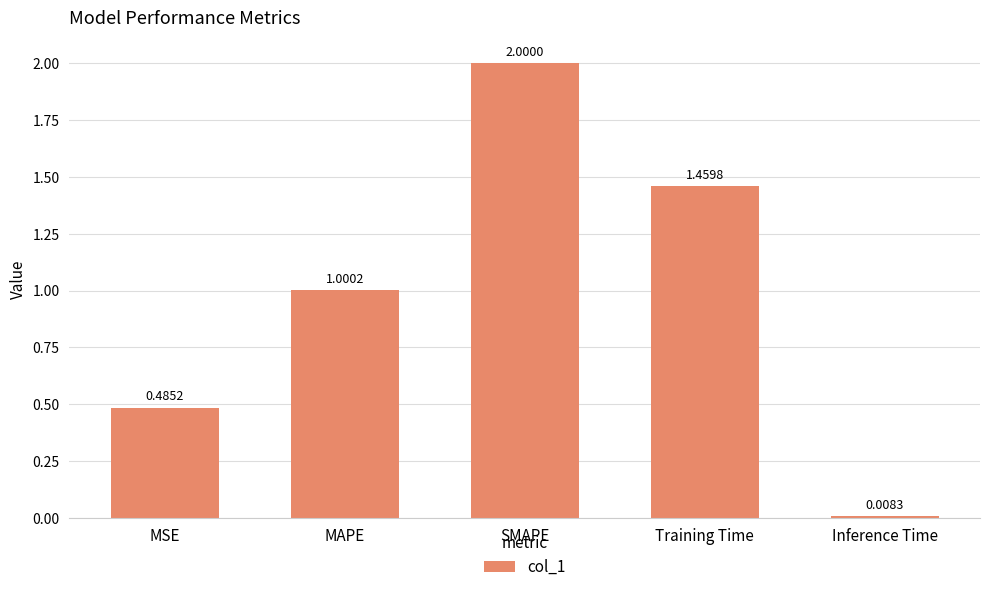

What is the label of the 5th bar from the left?

Inference Time